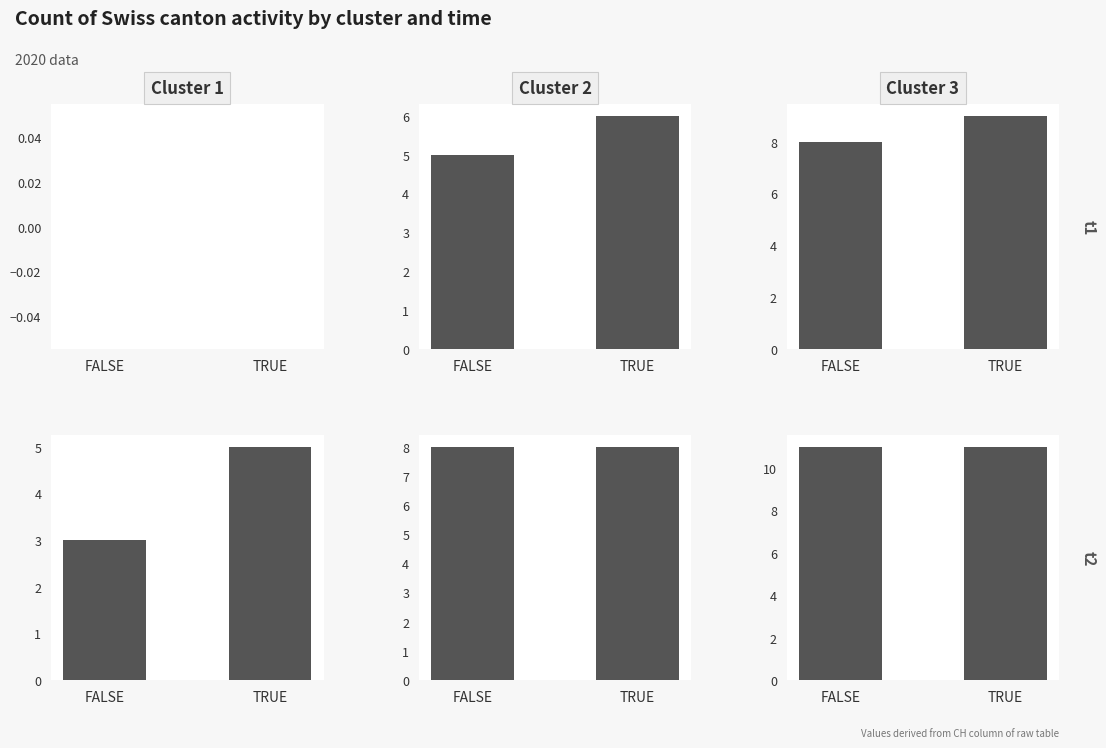

Which series has the largest total across all categories?

CH